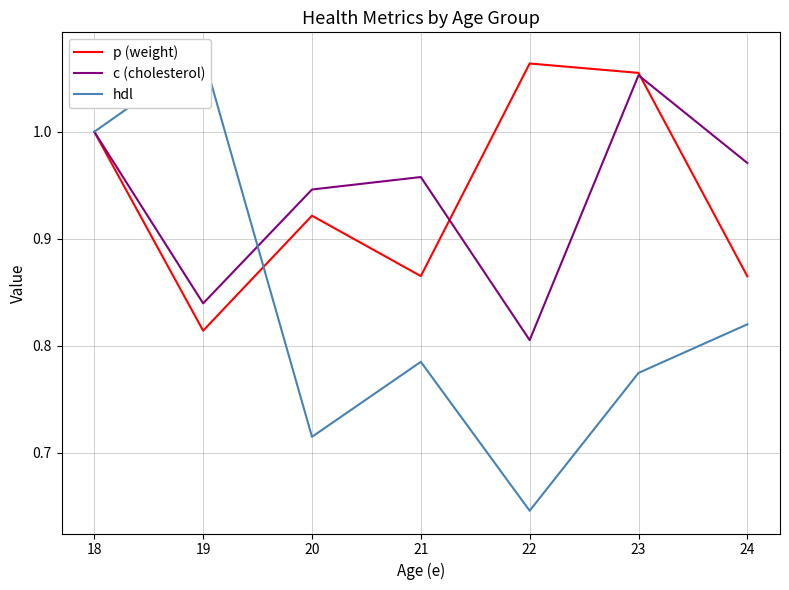

What are all the series names shown in the legend?

p (weight), c (cholesterol), hdl